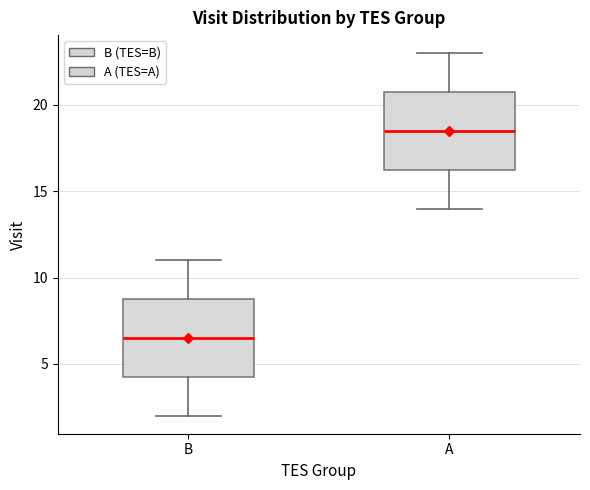

Which box has the highest median line?

A